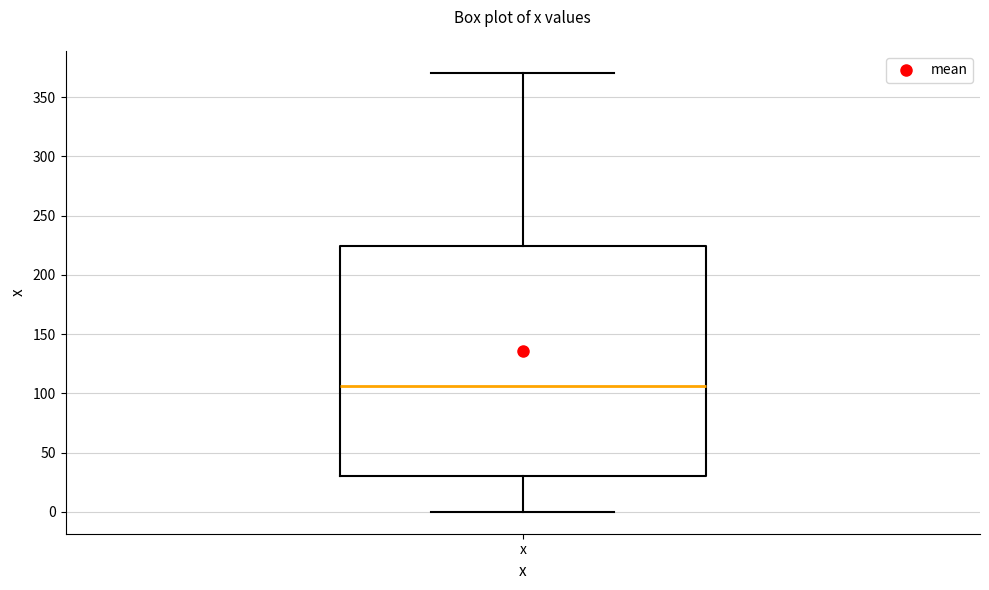

Where does the median line of the box for x sit on the y-axis? The values are not printed on the chart, so give them approximately, as read against the axis.

105